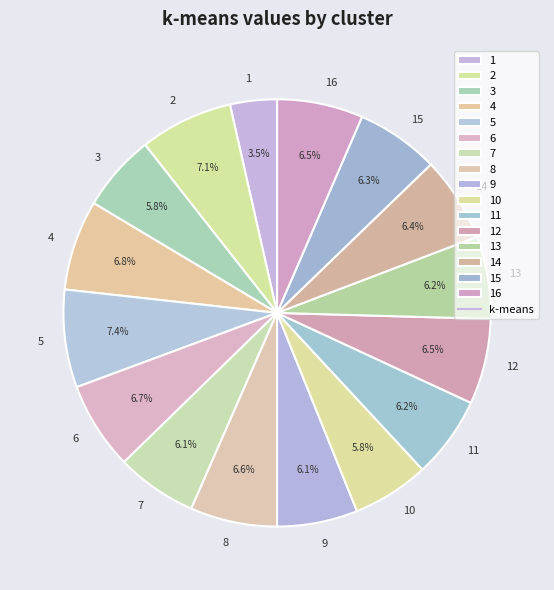

Do 10 and 6 together represent more than half of the pie?

No